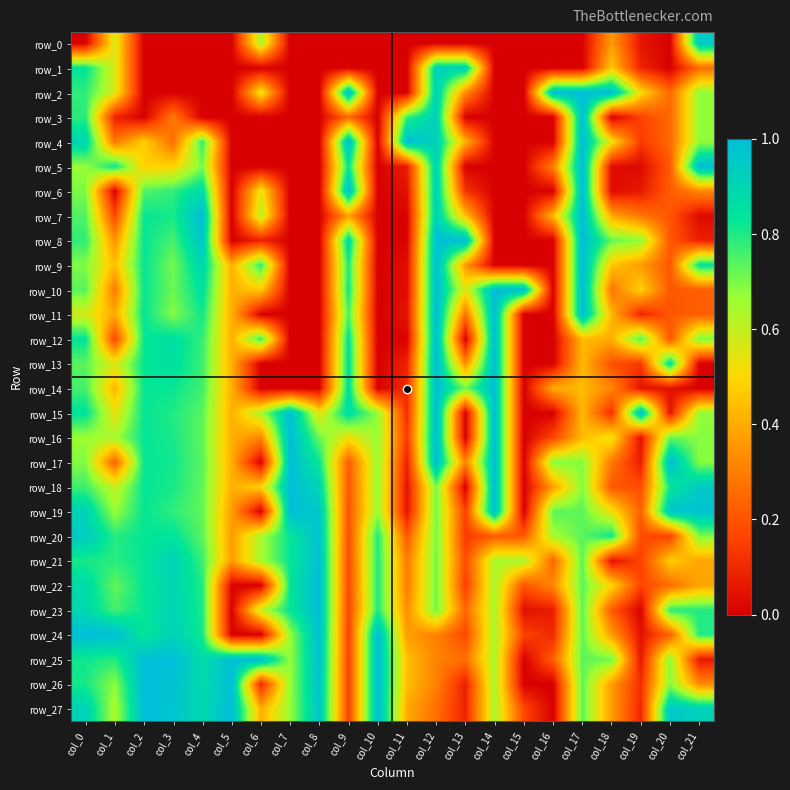

Which category has the lowest value in the row_5 series?

col_5